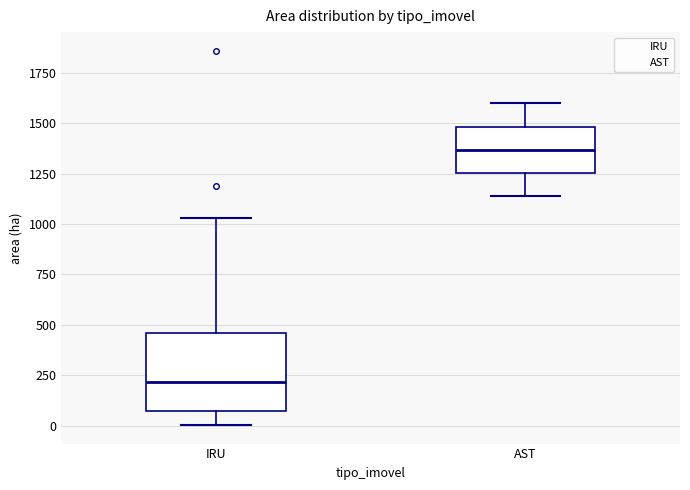

Which box's median line is the lowest?

IRU